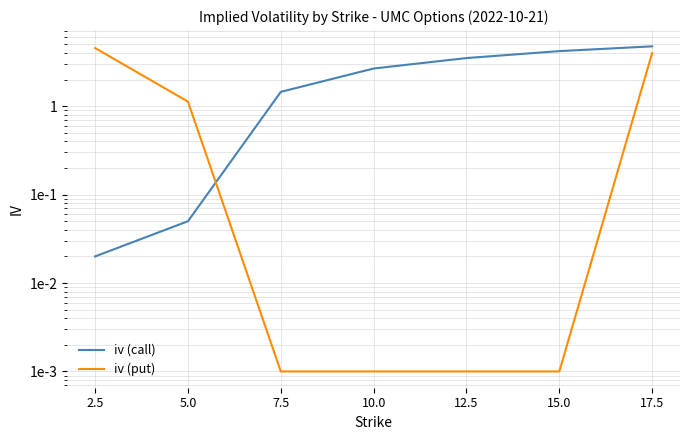

Count the number of data series in this chart.

2